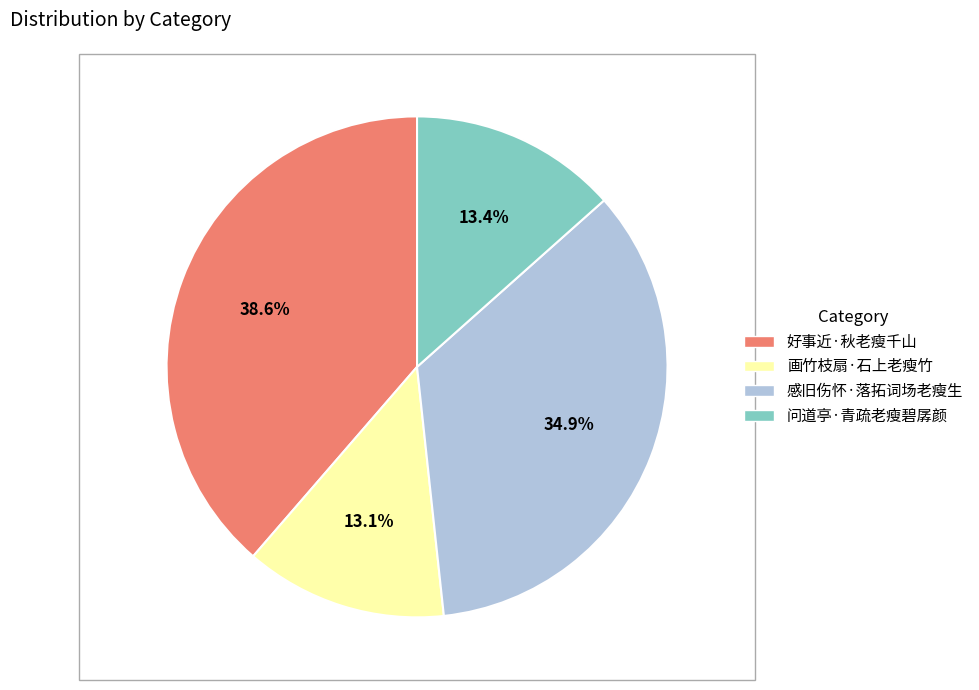

Combined, what portion of the pie is 感旧伤怀·落拓词场老瘦生 and 好事近·秋老瘦千山?

73.5%